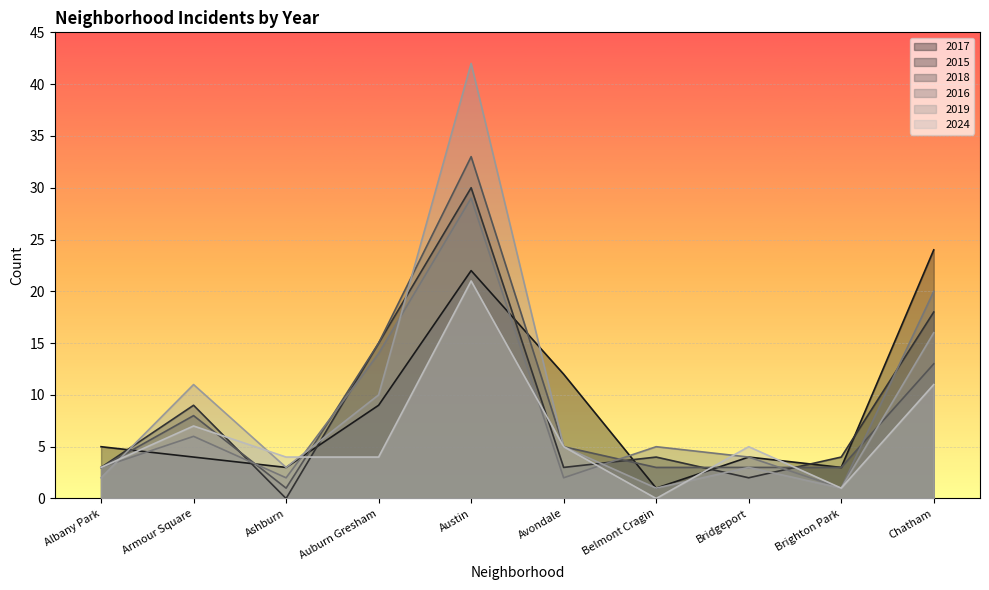

Reading left to right, what are all the values shown in this chart?

2017: Albany Park=5	Armour Square=4	Ashburn=3	Auburn Gresham=9	Austin=22	Avondale=12	Belmont Cragin=1	Bridgeport=4	Brighton Park=3	Chatham=24
2015: Albany Park=3	Armour Square=9	Ashburn=0	Auburn Gresham=15	Austin=30	Avondale=3	Belmont Cragin=4	Bridgeport=2	Brighton Park=4	Chatham=18
2018: Albany Park=3	Armour Square=8	Ashburn=1	Auburn Gresham=15	Austin=33	Avondale=5	Belmont Cragin=3	Bridgeport=3	Brighton Park=3	Chatham=13
2016: Albany Park=3	Armour Square=6	Ashburn=2	Auburn Gresham=14	Austin=29	Avondale=2	Belmont Cragin=5	Bridgeport=4	Brighton Park=1	Chatham=20
2019: Albany Park=2	Armour Square=11	Ashburn=3	Auburn Gresham=10	Austin=42	Avondale=5	Belmont Cragin=1	Bridgeport=3	Brighton Park=1	Chatham=16
2024: Albany Park=3	Armour Square=7	Ashburn=4	Auburn Gresham=4	Austin=21	Avondale=5	Belmont Cragin=0	Bridgeport=5	Brighton Park=1	Chatham=11